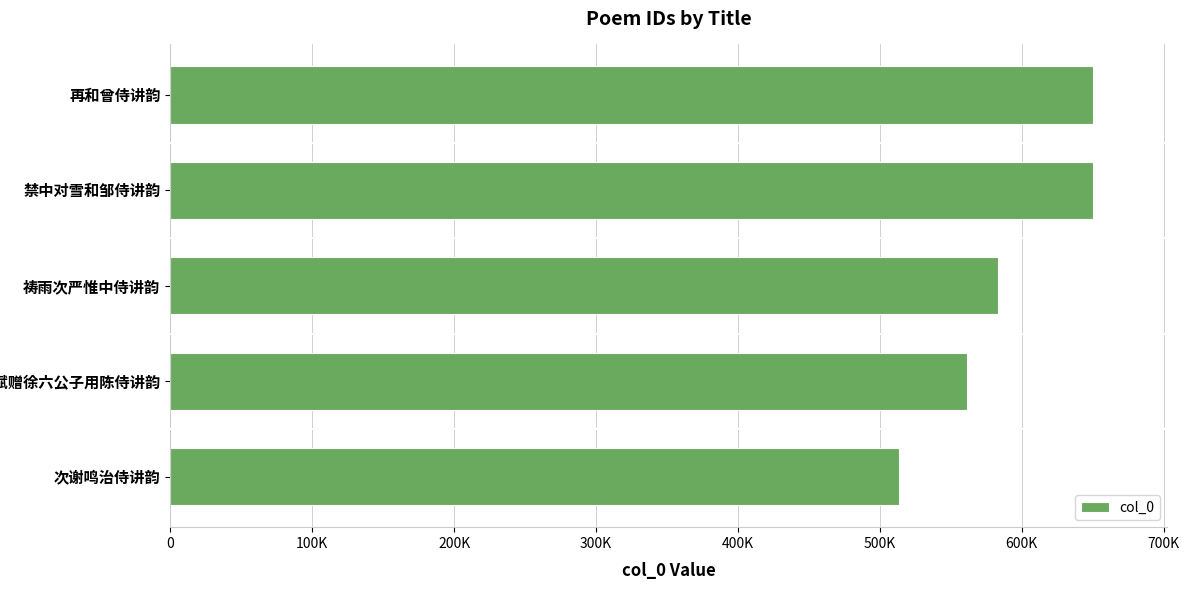

Are the bars horizontal?

Yes